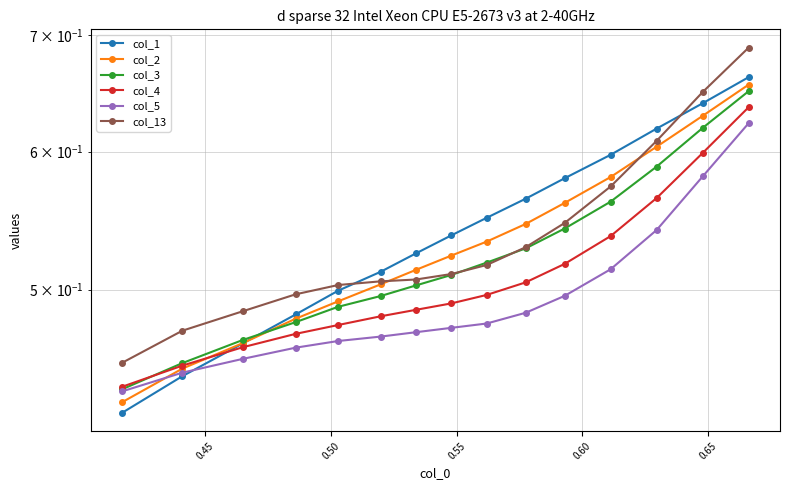

Reading left to right, what are all the values shown in this chart?

col_1: 0.4	0.4	0.5	0.5	0.5	0.5	0.5	0.5	0.5	0.6	0.6	0.6	0.6	0.6	0.7
col_2: 0.4	0.5	0.5	0.5	0.5	0.5	0.5	0.5	0.5	0.5	0.6	0.6	0.6	0.6	0.7
col_3: 0.4	0.5	0.5	0.5	0.5	0.5	0.5	0.5	0.5	0.5	0.5	0.6	0.6	0.6	0.6
col_4: 0.4	0.5	0.5	0.5	0.5	0.5	0.5	0.5	0.5	0.5	0.5	0.5	0.6	0.6	0.6
col_5: 0.4	0.4	0.5	0.5	0.5	0.5	0.5	0.5	0.5	0.5	0.5	0.5	0.5	0.6	0.6
col_13: 0.5	0.5	0.5	0.5	0.5	0.5	0.5	0.5	0.5	0.5	0.5	0.6	0.6	0.6	0.7